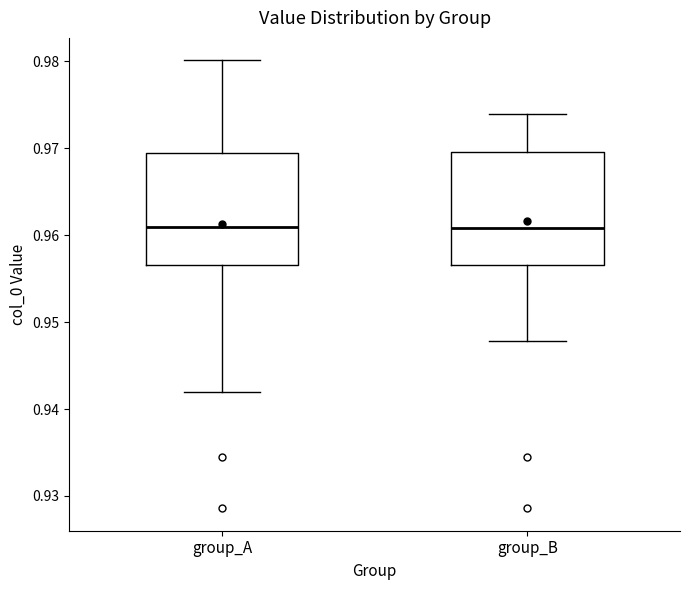

Where does the lower whisker of the box for group_B end on the y-axis? The values are not printed on the chart, so give them approximately, as read against the axis.

0.948